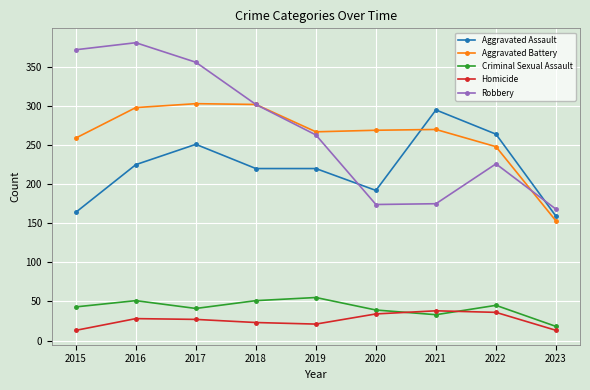

Is it true that Criminal Sexual Assault equals 41 at 2017?

True